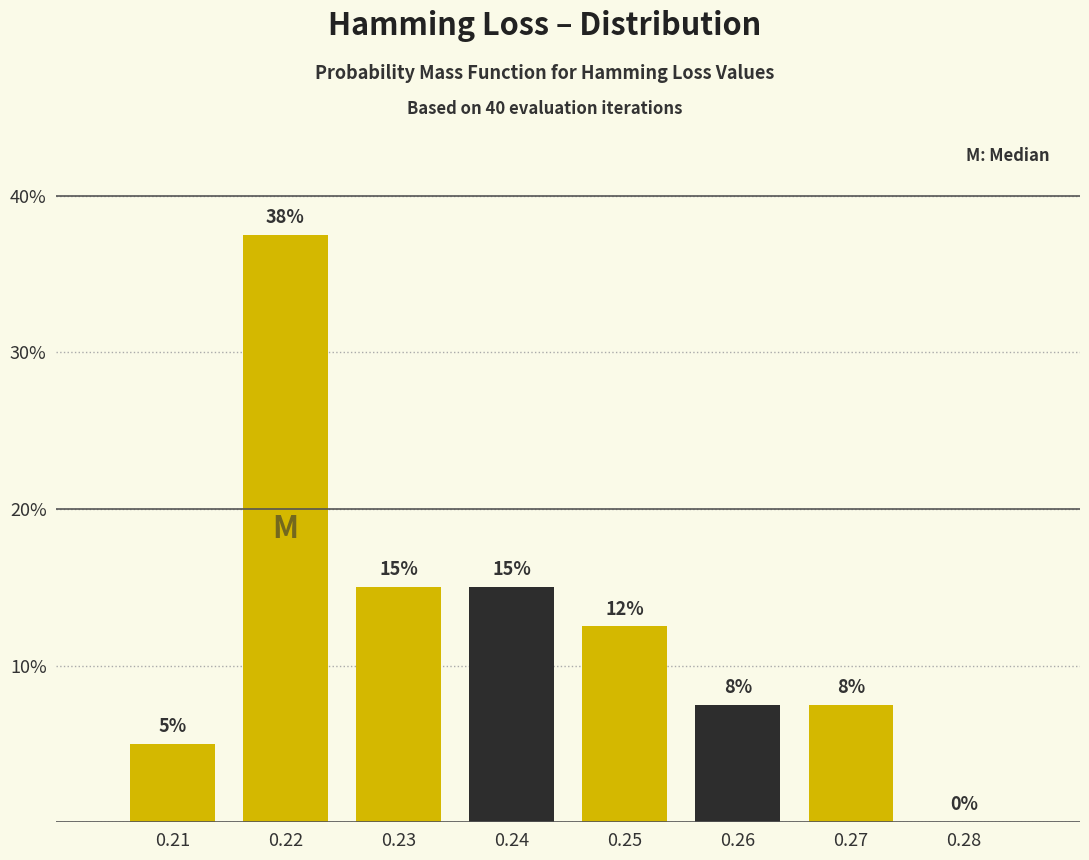

Which has a higher value, 0.25 or 0.26?

0.25